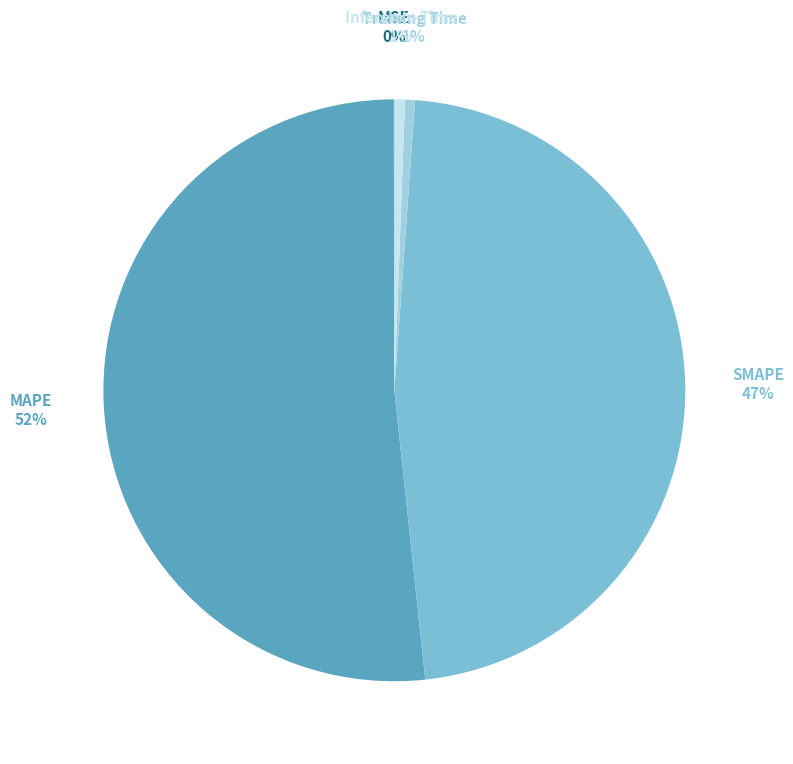

To the nearest percent, what is the average slice percentage?

20%